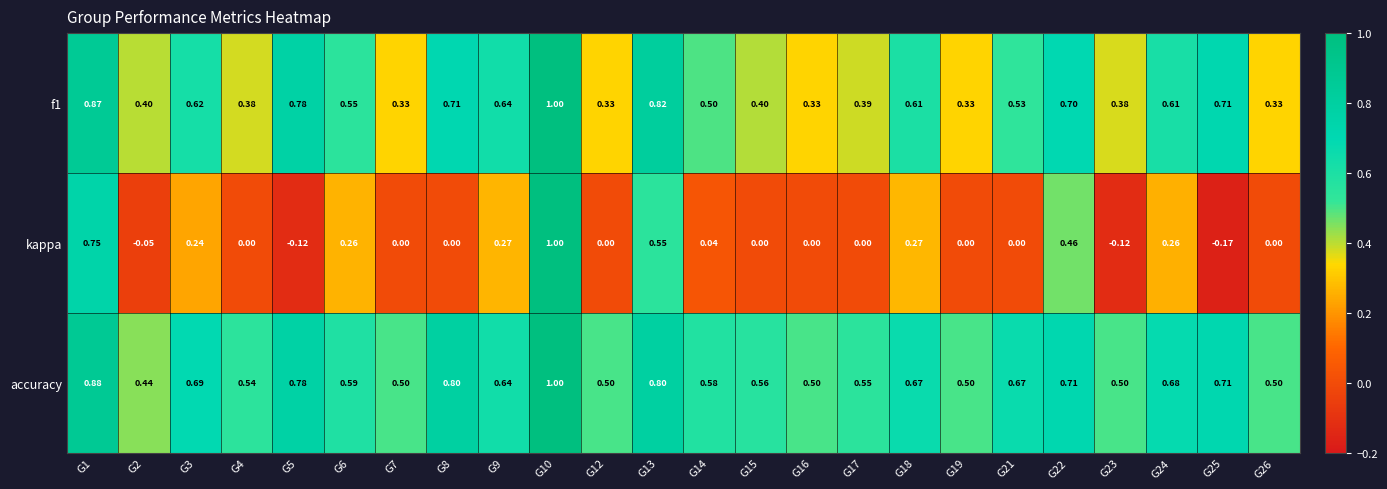

What is the total value across all series at G15?

1.0